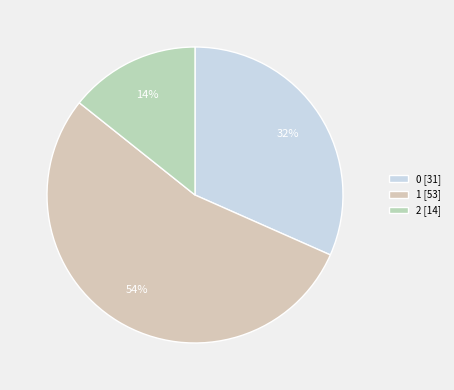

What percentage is the 1 slice, to the nearest percent?

54%